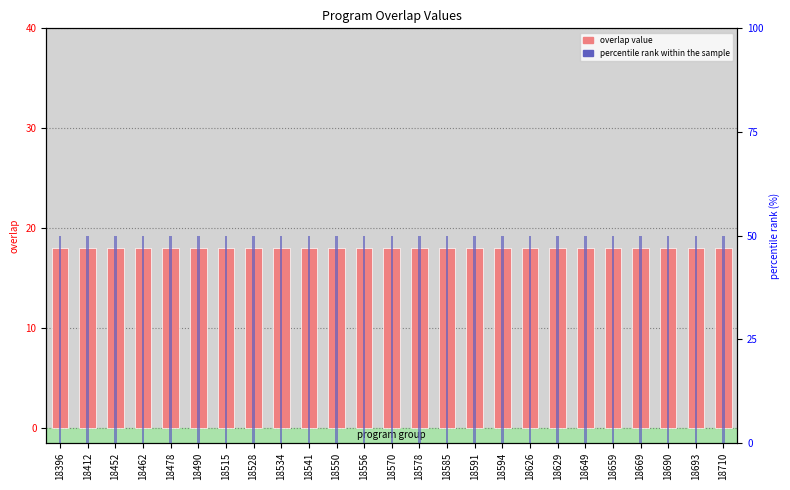

At how many categories does at least one series exceed 48?

25